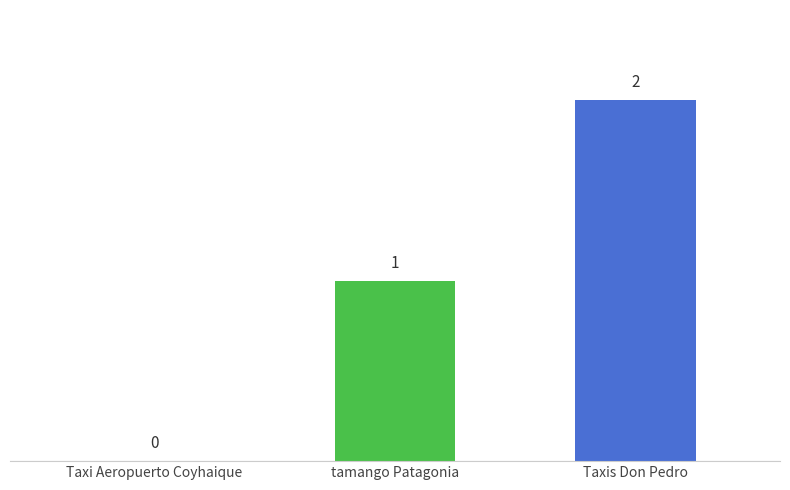

Are the bars grouped side by side (vs. stacked)?

No